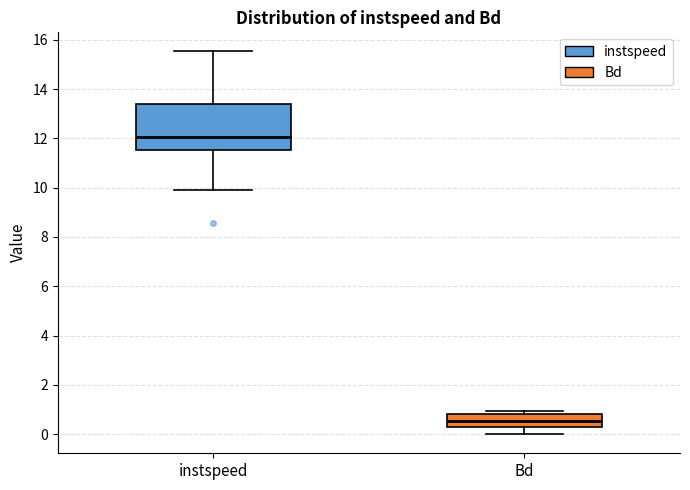

Which box is the tallest, from its lower edge to its upper edge?

instspeed